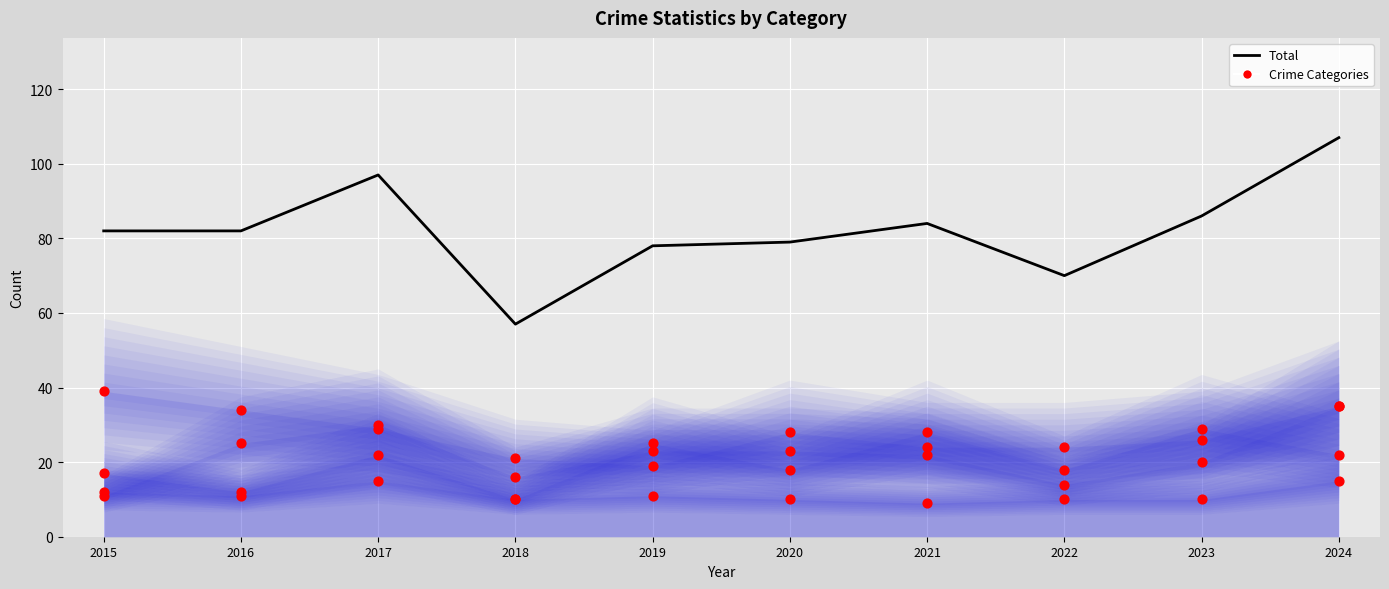

At which category is the sum across all series the highest?

2024